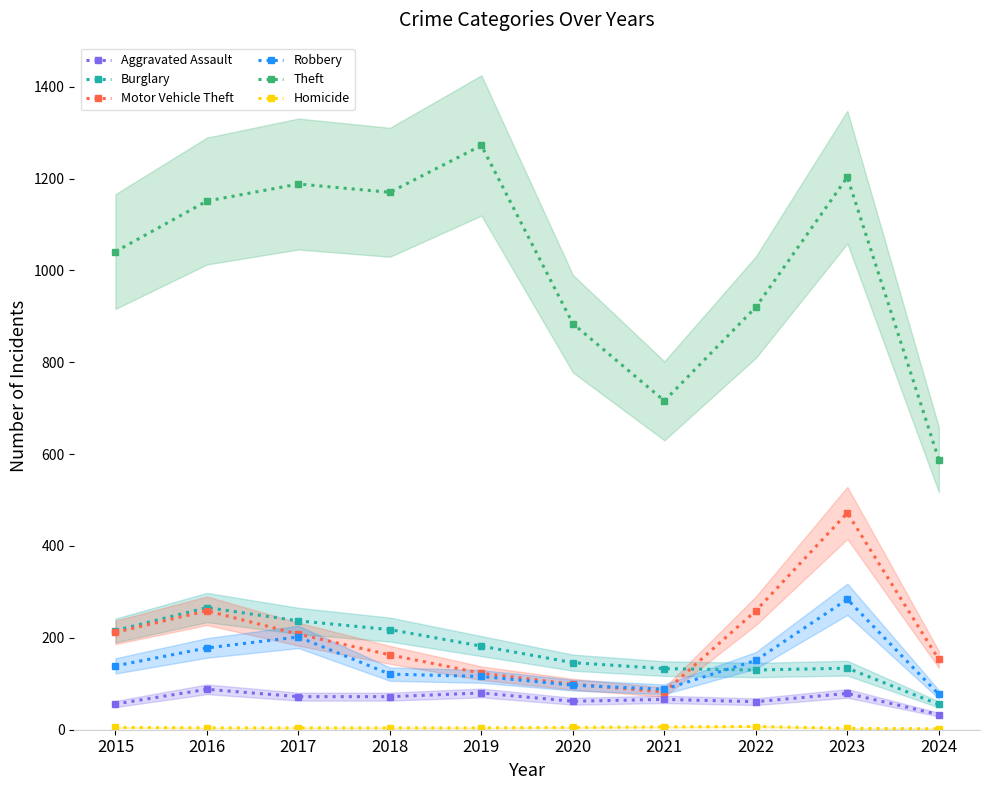

Reading left to right, what are all the values shown in this chart?

Aggravated Assault: 2015=56	2016=88	2017=72	2018=72	2019=80	2020=62	2021=66	2022=61	2023=79	2024=33
Burglary: 2015=216	2016=266	2017=237	2018=218	2019=182	2020=146	2021=133	2022=130	2023=134	2024=55
Motor Vehicle Theft: 2015=212	2016=259	2017=208	2018=163	2019=123	2020=99	2021=82	2022=259	2023=472	2024=153
Robbery: 2015=139	2016=178	2017=202	2018=121	2019=116	2020=97	2021=88	2022=151	2023=284	2024=77
Theft: 2015=1041	2016=1151	2017=1188	2018=1170	2019=1272	2020=884	2021=716	2022=920	2023=1203	2024=588
Homicide: 2015=5	2016=4	2017=4	2018=4	2019=4	2020=5	2021=6	2022=7	2023=3	2024=2